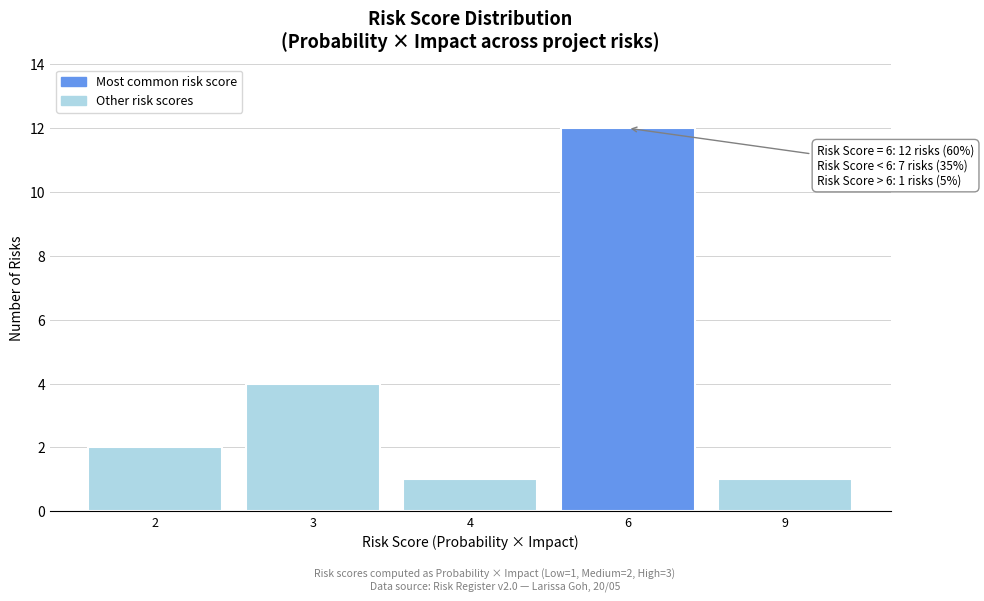

Reading left to right, transcribe all the data shown in this chart.

2	4	1	12	1